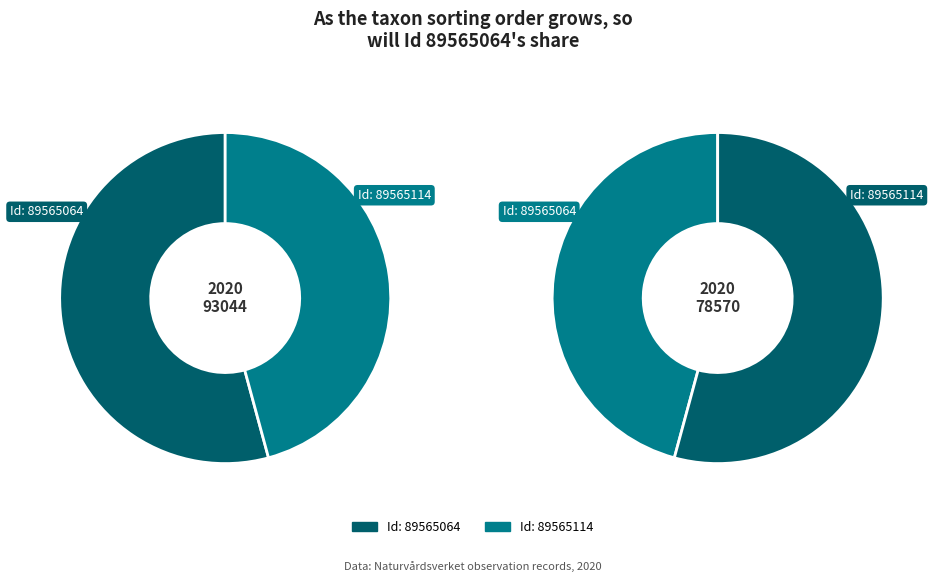

Is 89565114 the majority of the pie?

No